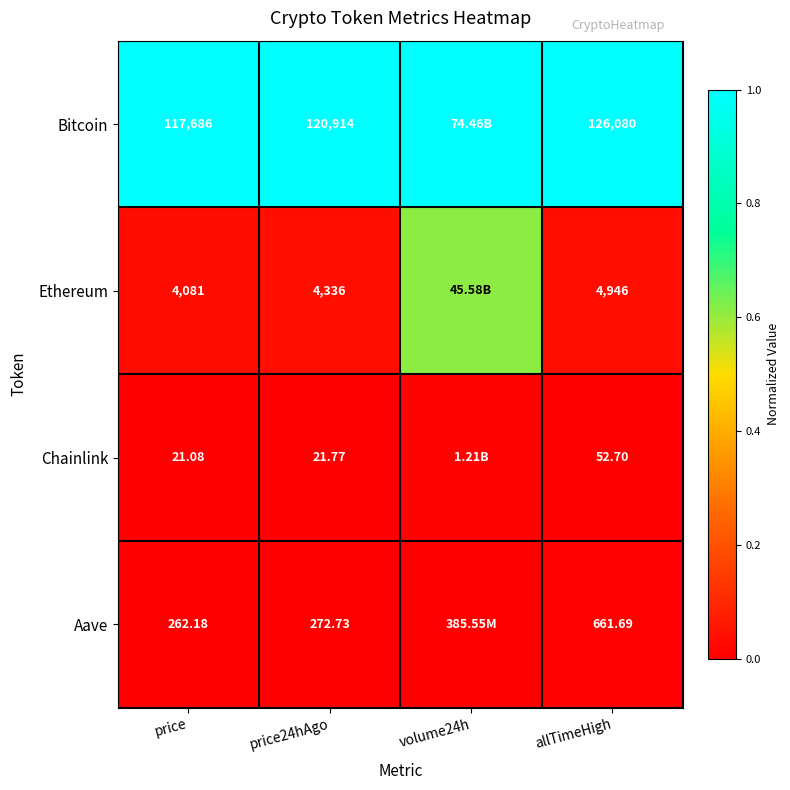

What is the greatest value displayed?

1.0